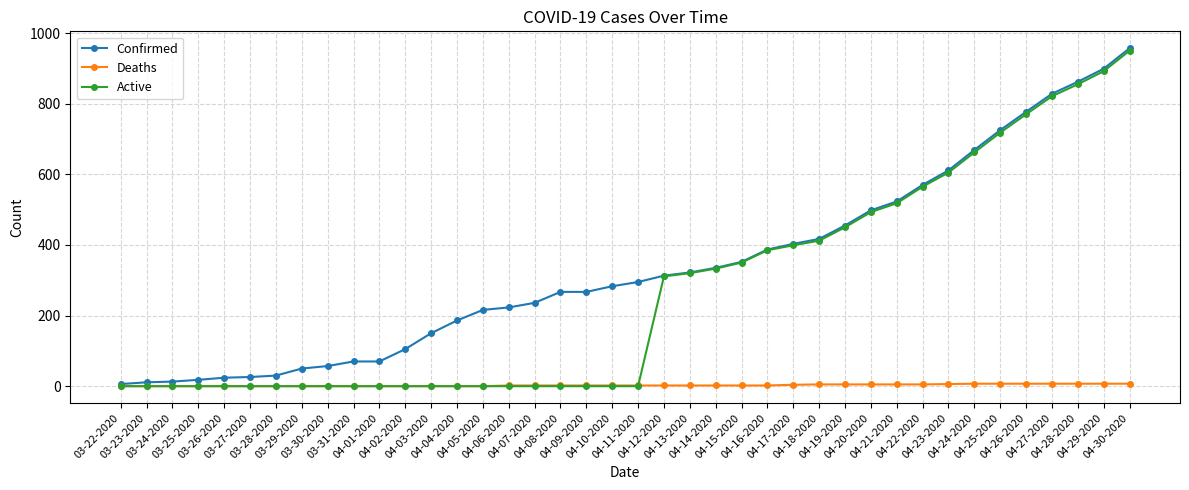

How many lines are shown in the chart?

3